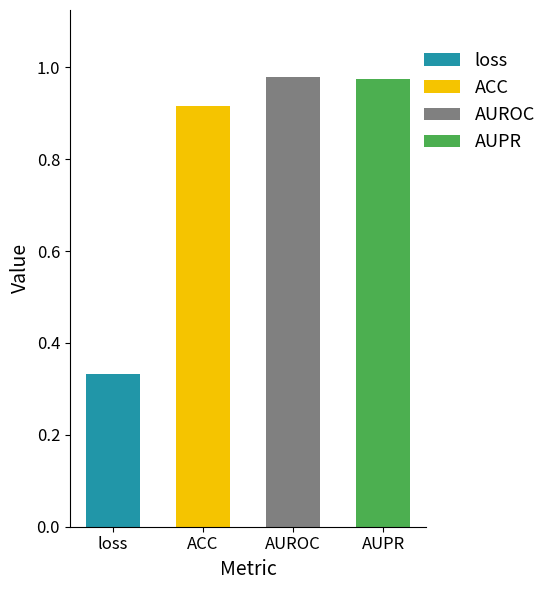

Which category has the highest value across all series?

AUROC